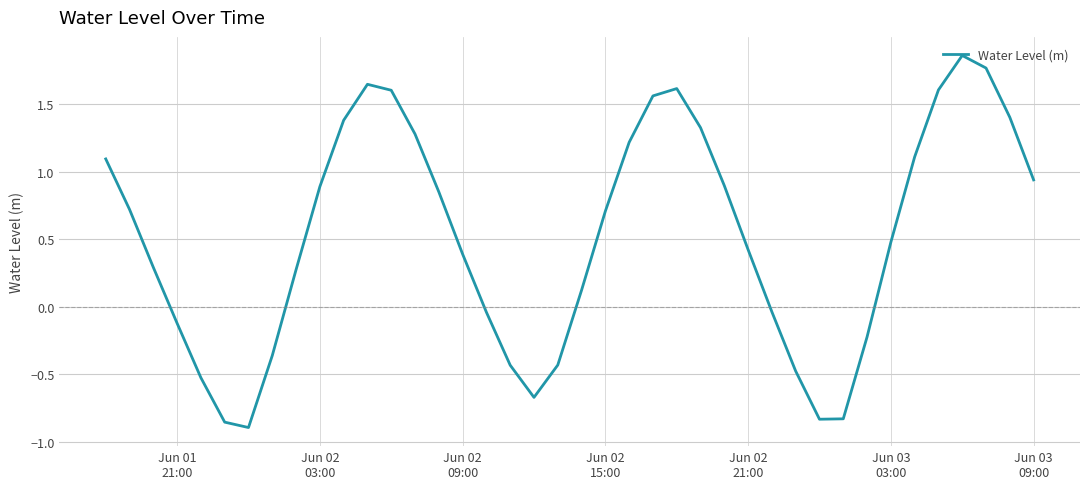

What is the difference between the maximum and minimum values?

2.8